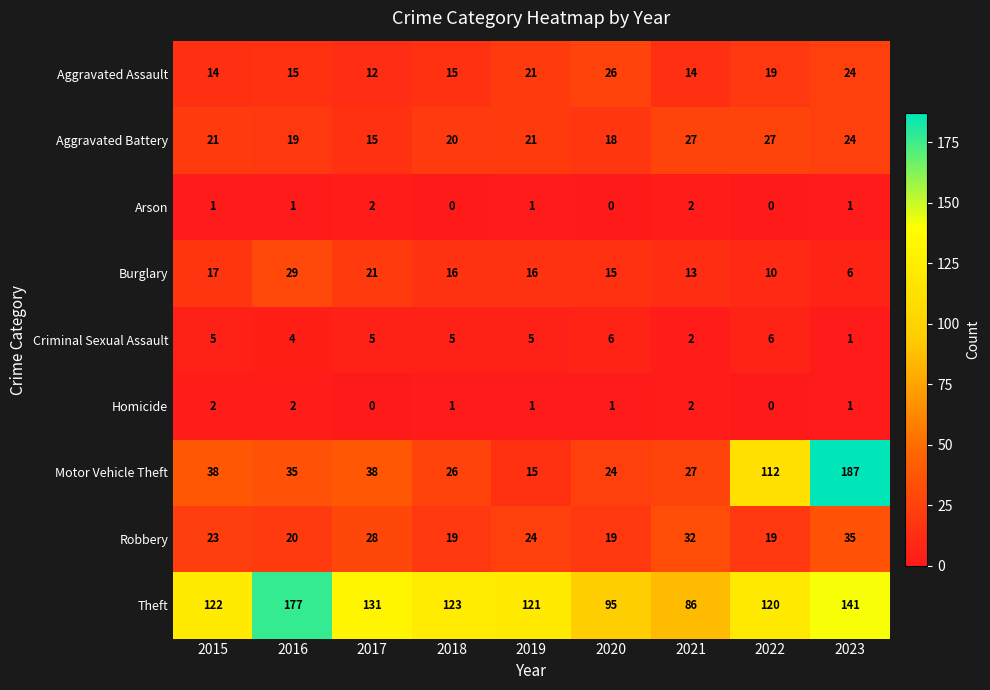

The value of Burglary at 2016 is 29. True or false?

True